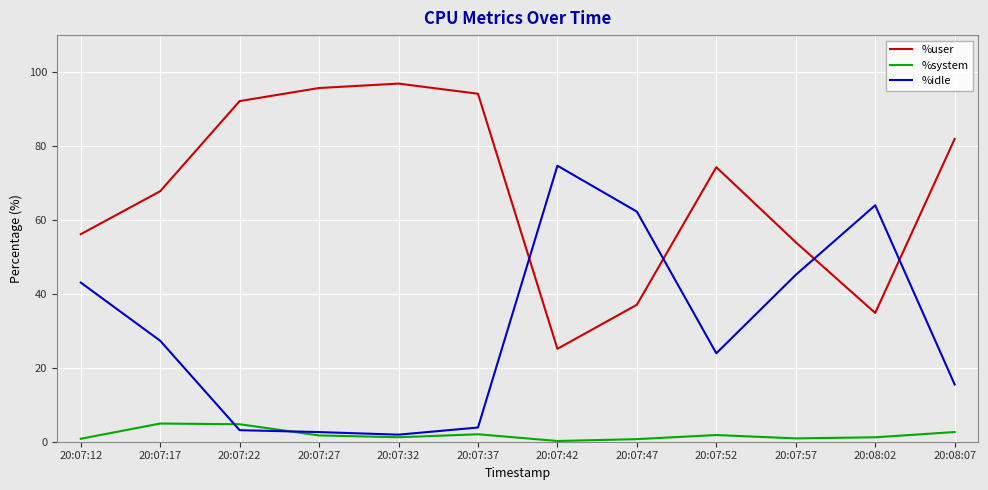

What is the minimum value for %user?

25.1